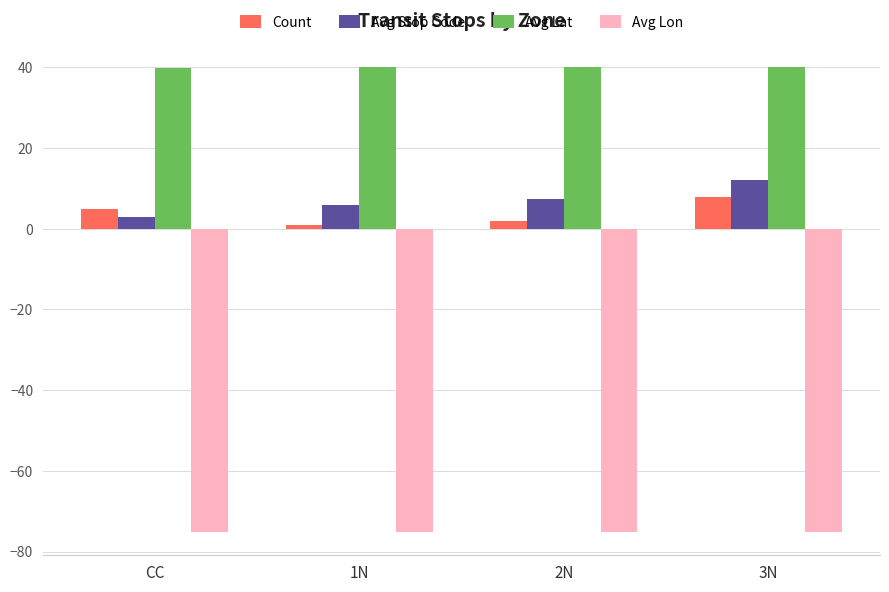

What is the difference between the highest and lowest values at CC?

115.1